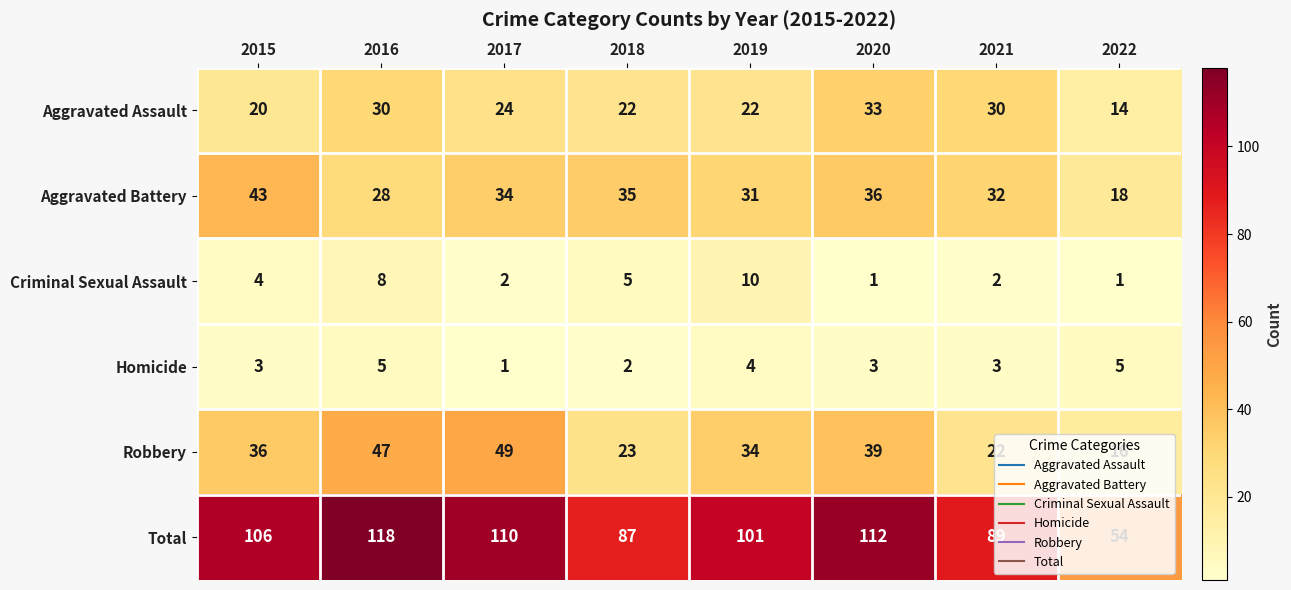

What is the spread (max minus min) of values at 2015?

103